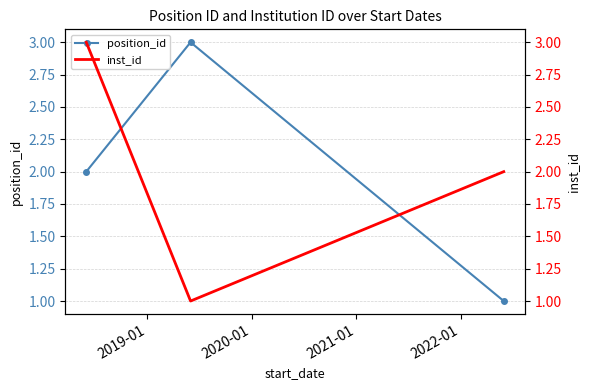

What is the smallest value displayed?

1